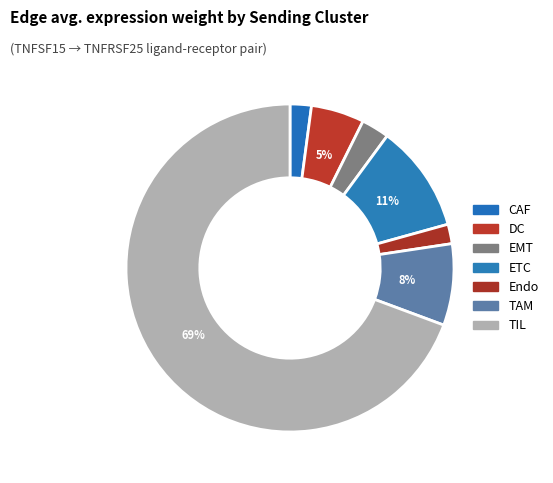

What percentage is the Endo slice, to the nearest percent?

2%